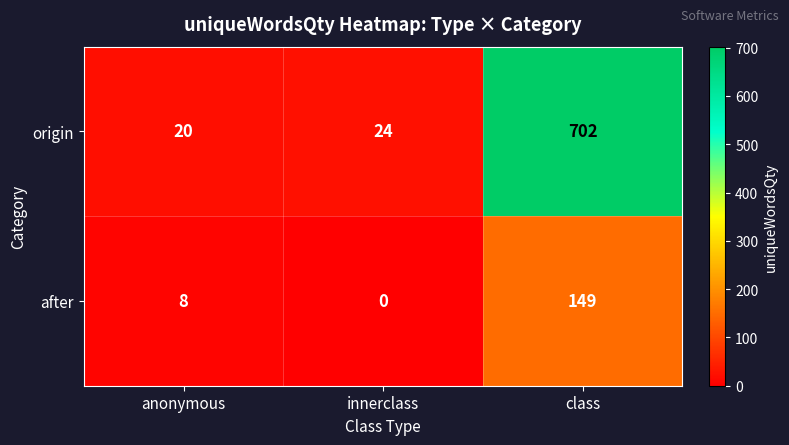

Reading left to right, what are all the values shown in this chart?

origin: 20	24	702
after: 8	0	149